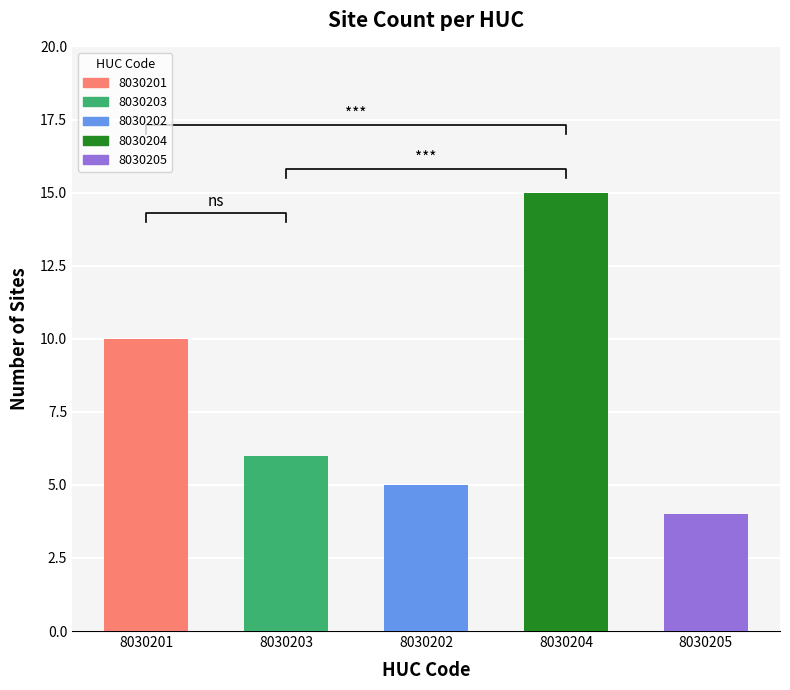

Is it true that the value at 8030201 is 10?

True